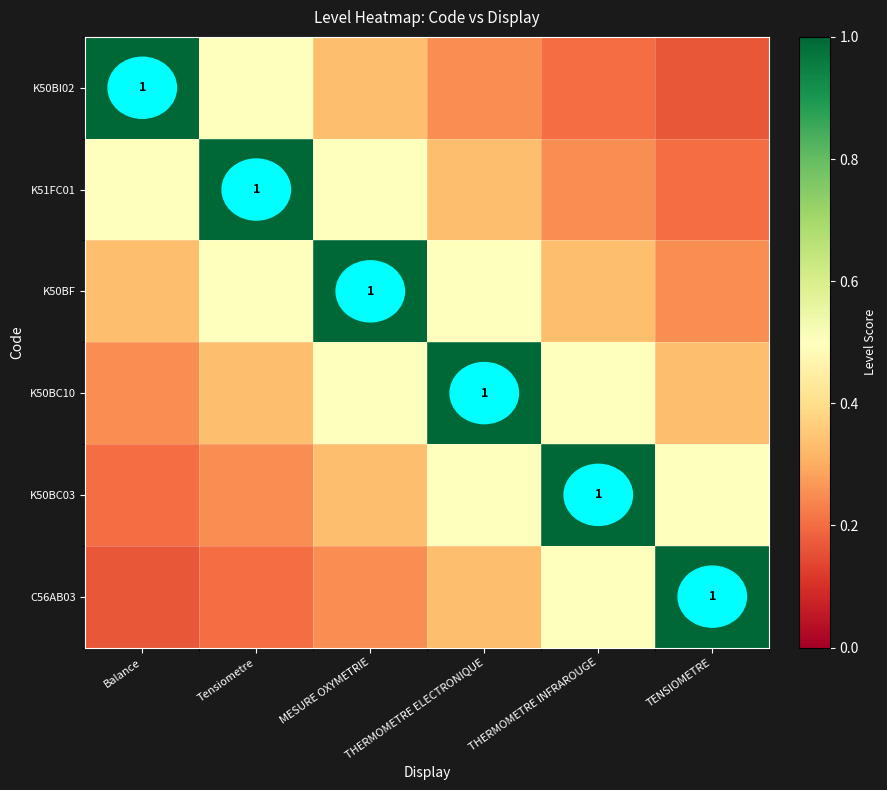

What is the total value across all series at MESURE OXYMETRIE?

2.9